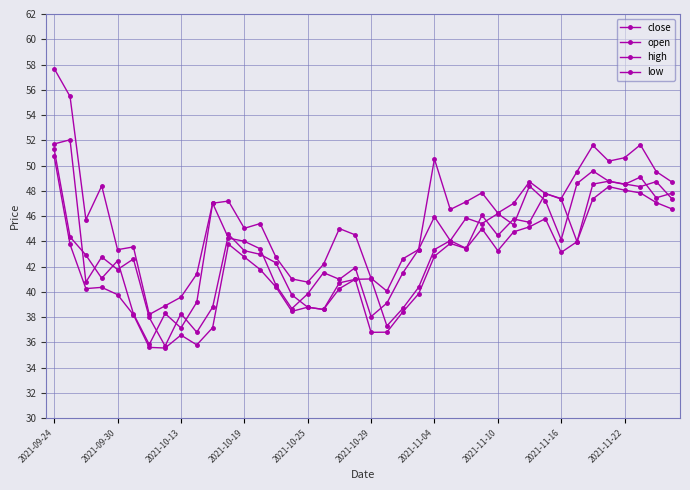

How many lines are shown in the chart?

4